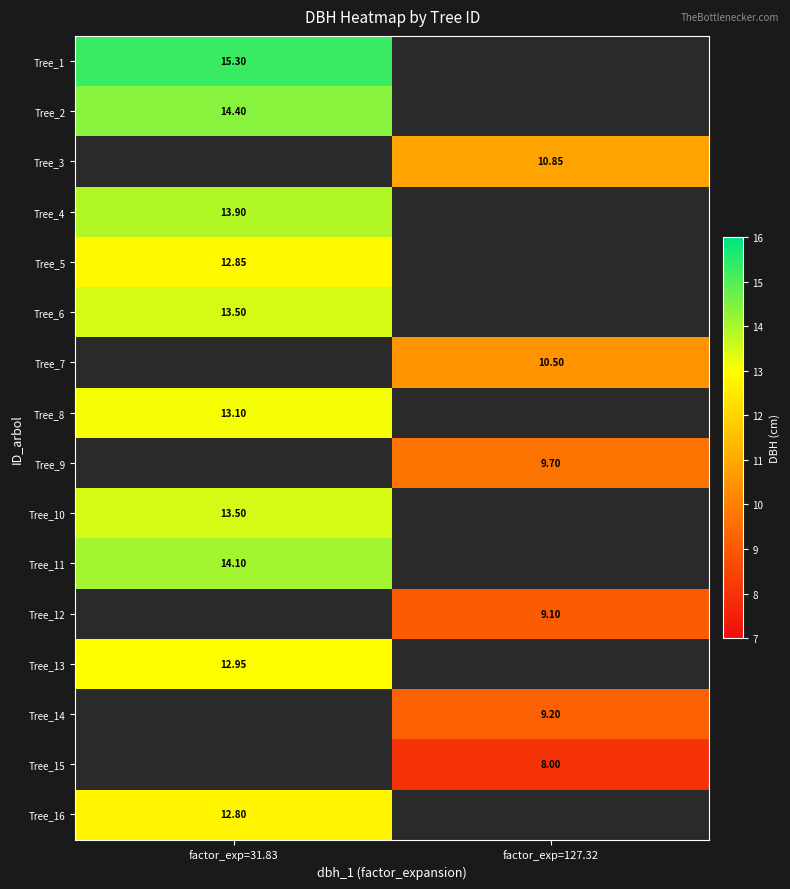

Is it true that Tree_3 equals 10.8 at factor_exp=127.32?

True